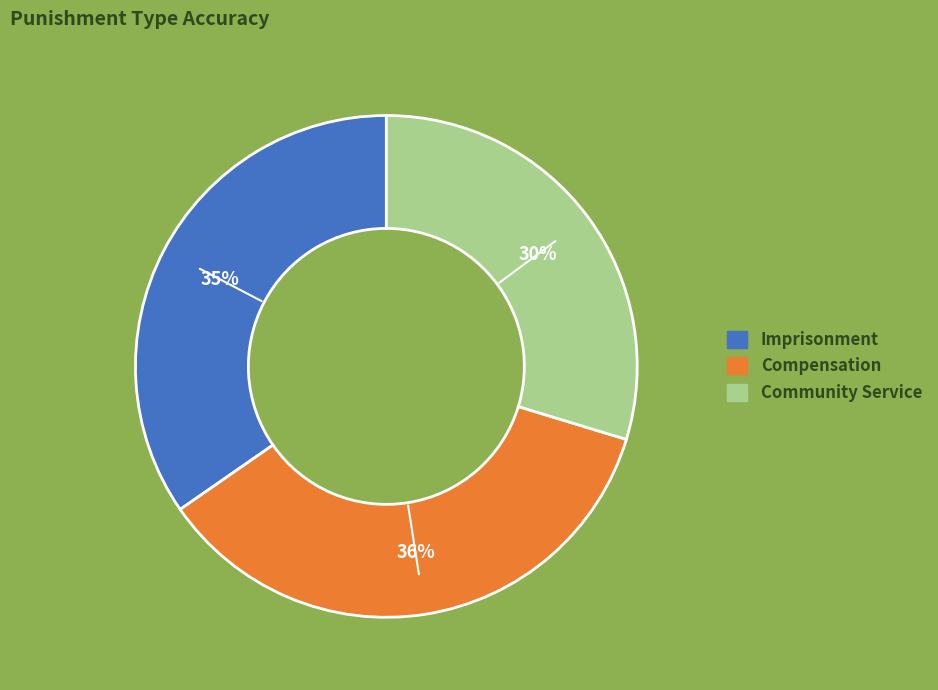

What is the smallest slice in the pie chart?

Community Service